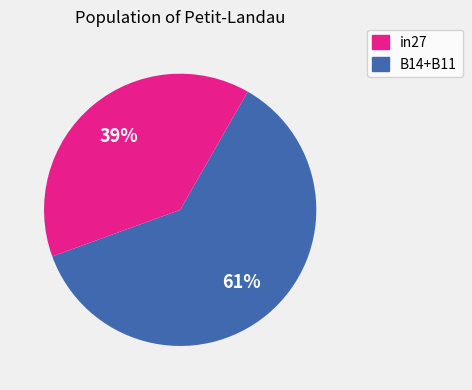

How many slices are in this pie chart?

2